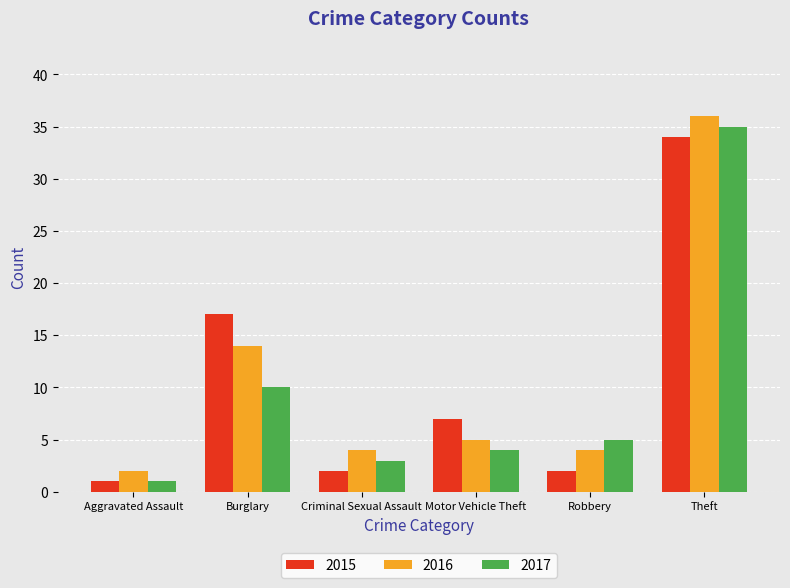

What is the sum of all 2017 values?

58